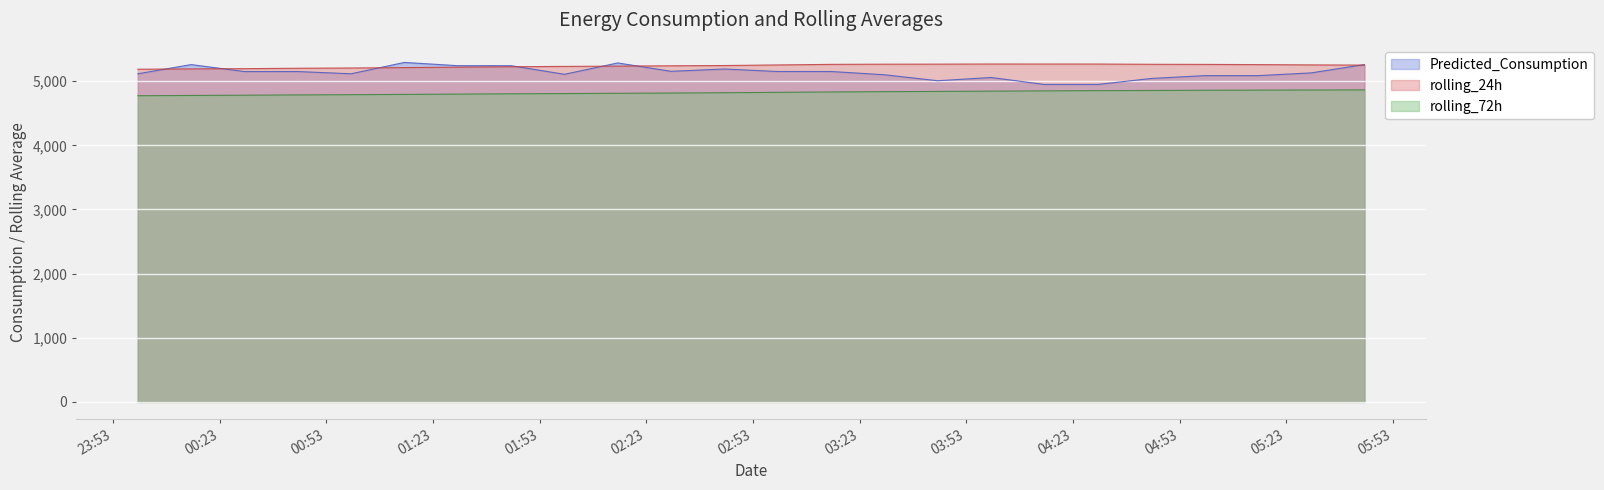

Does the chart display data point markers on the line(s)?

No